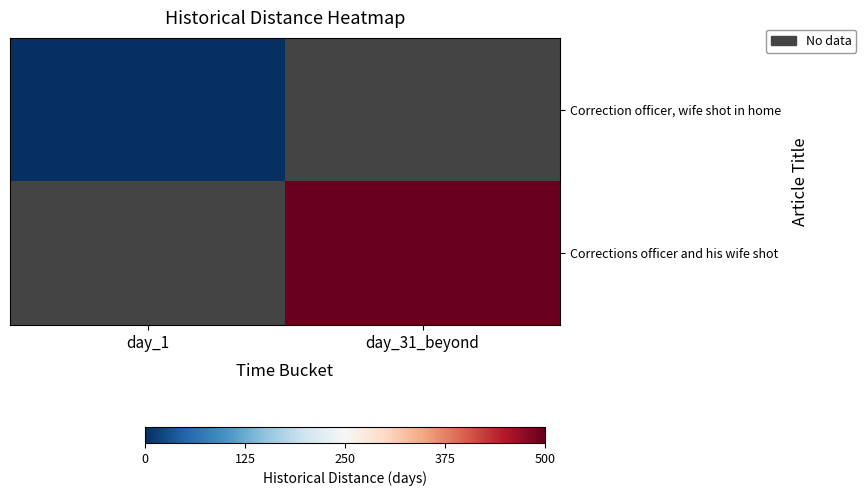

List the labels in order of Correction officer, wife shot in home value, smallest first.

day_1, day_31_beyond